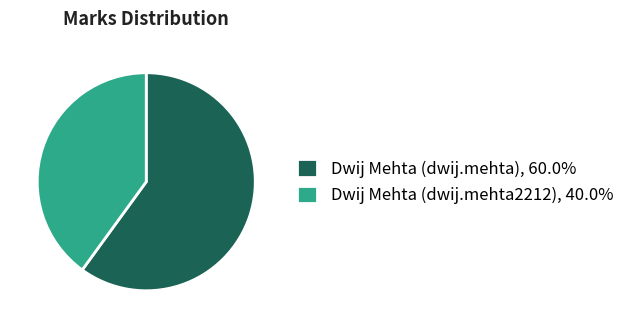

Is it true that Dwij Mehta (dwij.mehta) is 60% of the pie?

True